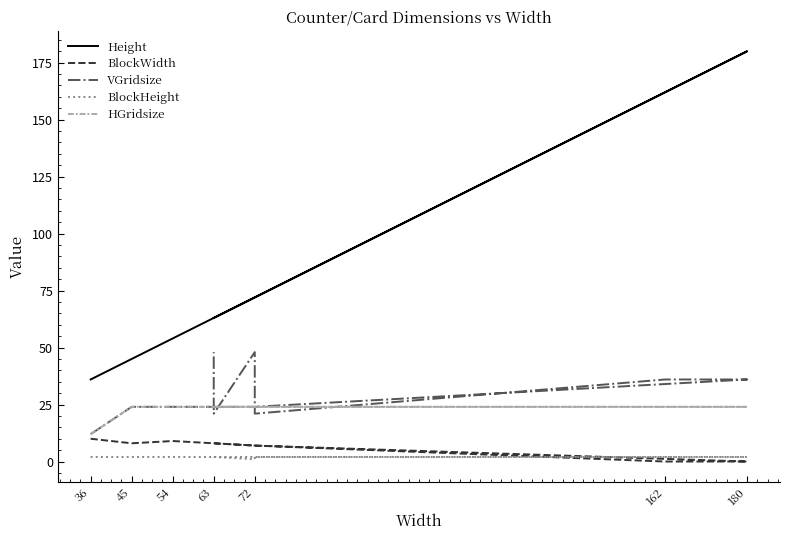

What is the sum of all HGridsize values?

252